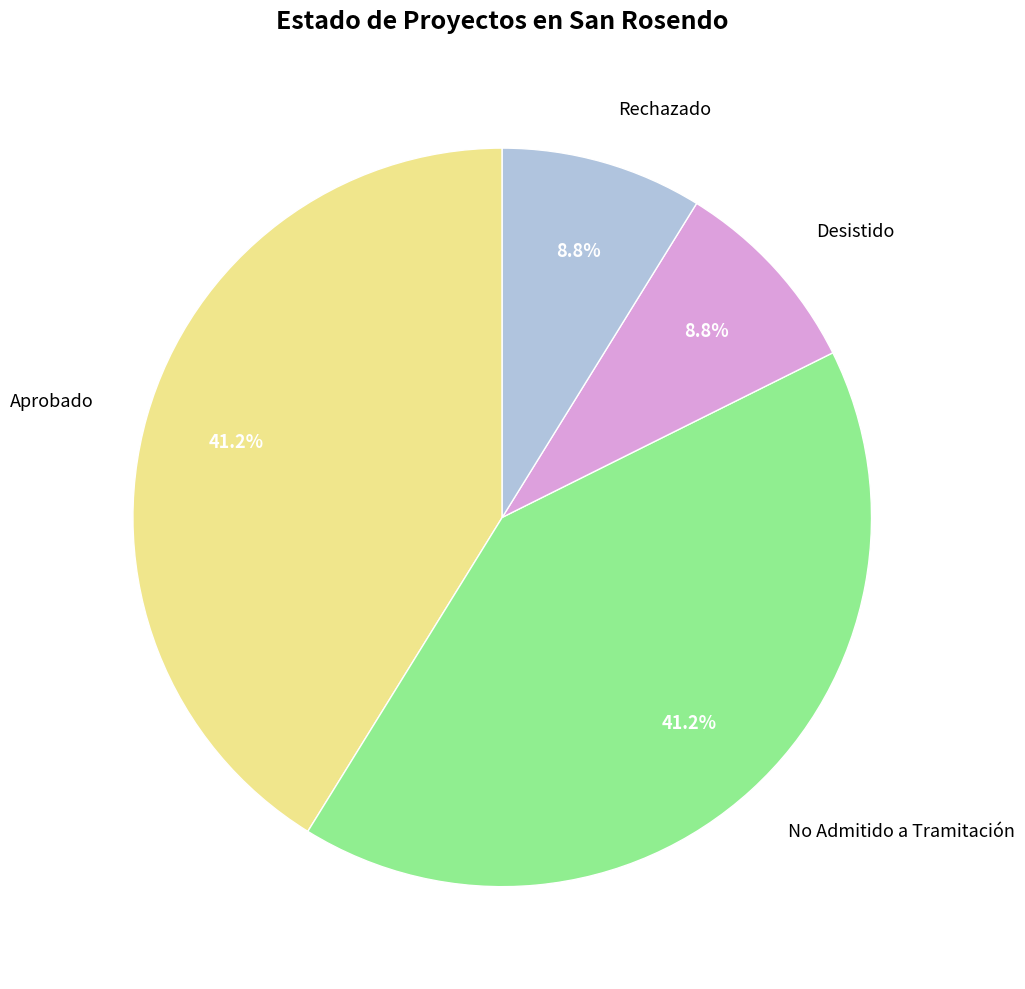

To the nearest percent, what is the difference between the largest and smallest slice percentages?

32%